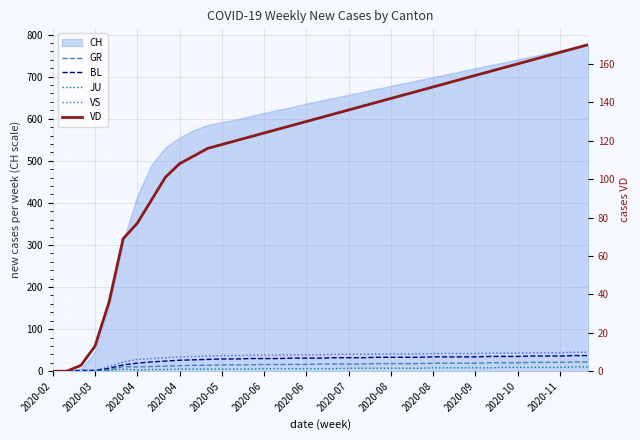

True or false: BL has a value of 58 at 32.

False